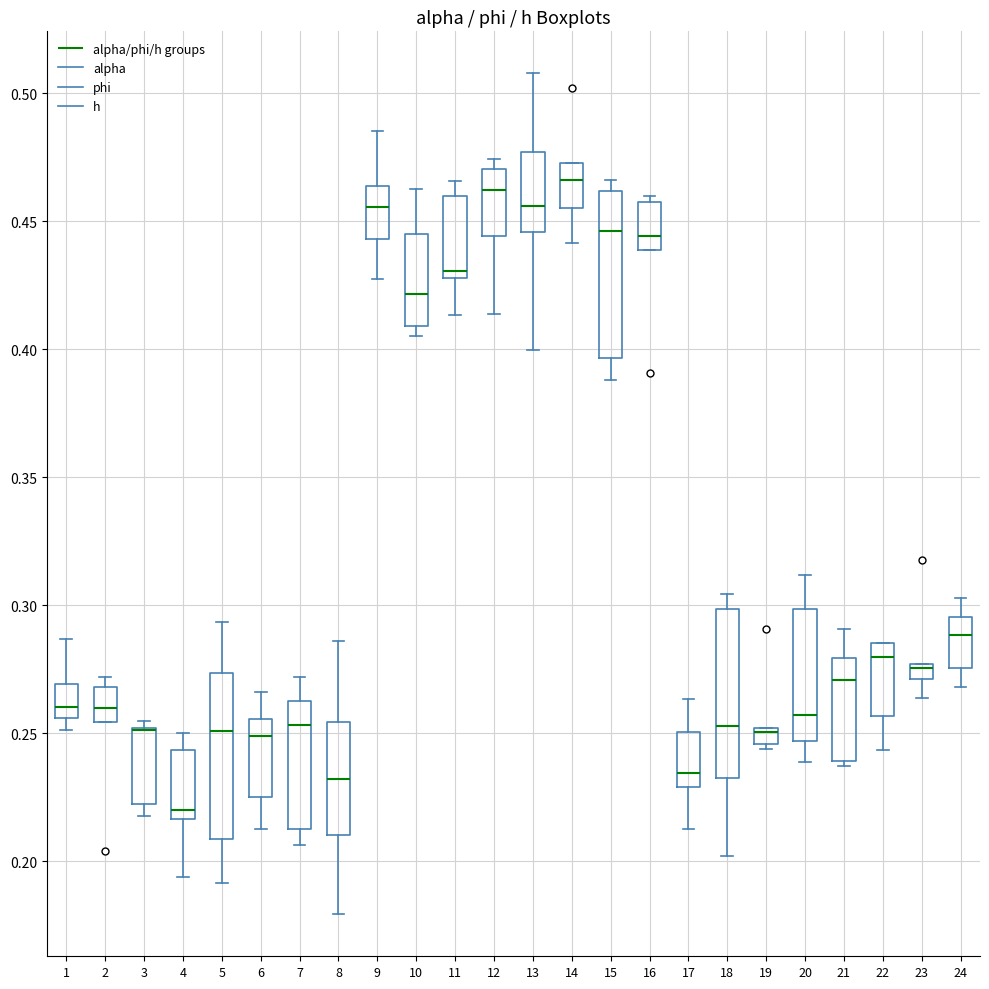

Where does the lower whisker of the box at x = 22 end on the y-axis? The values are not printed on the chart, so give them approximately, as read against the axis.

0.245